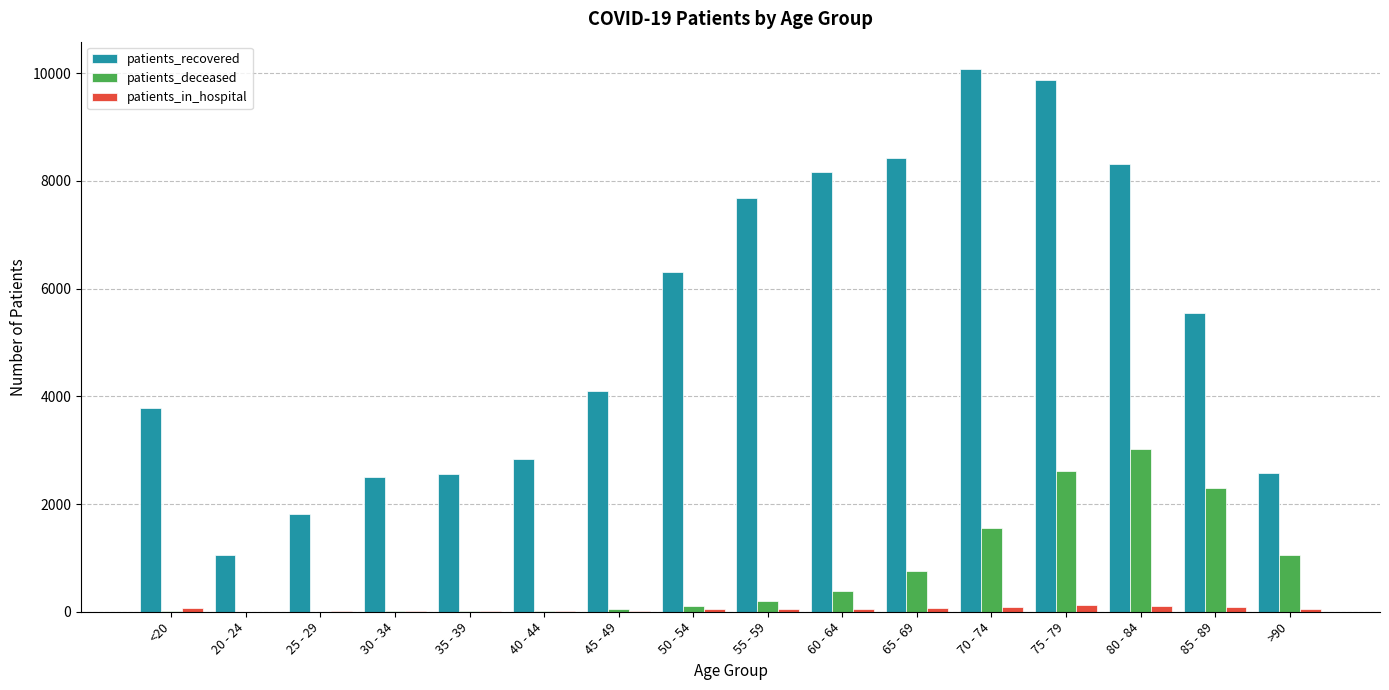

The value of patients_recovered at 45 - 49 is 902. True or false?

False